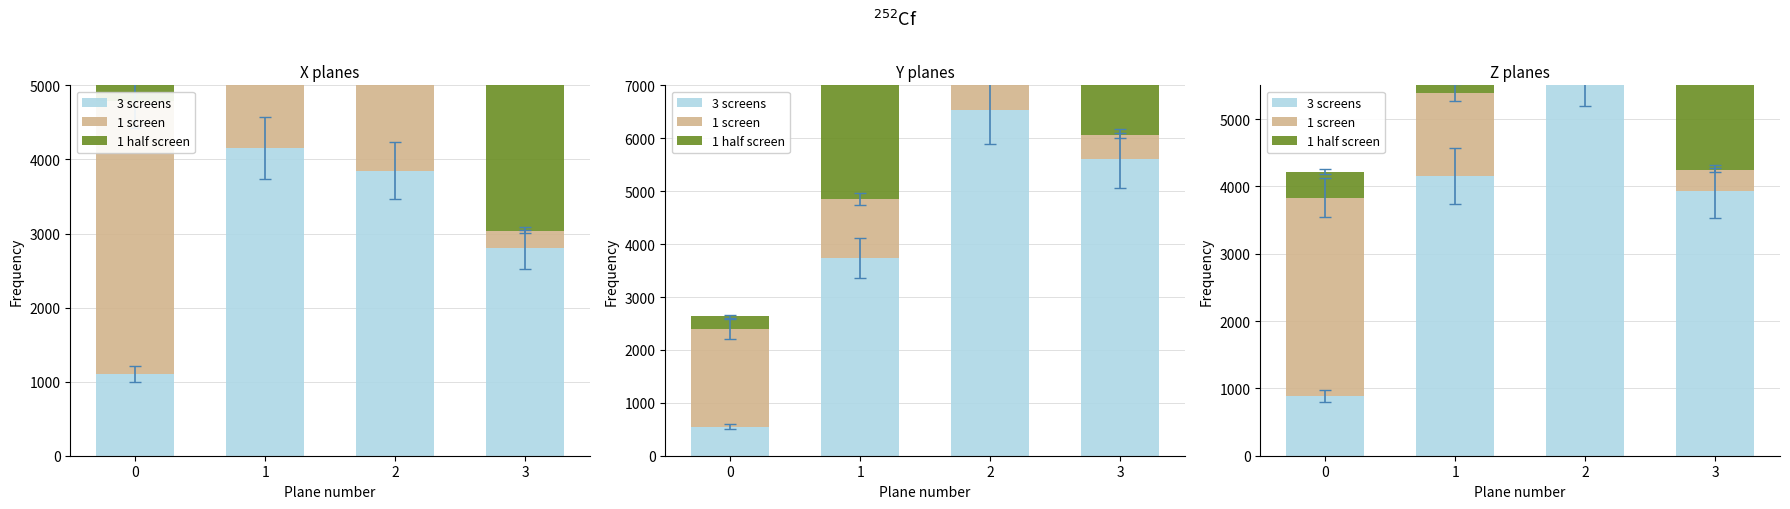

What is the lowest value of the 1 screen series?

310.8